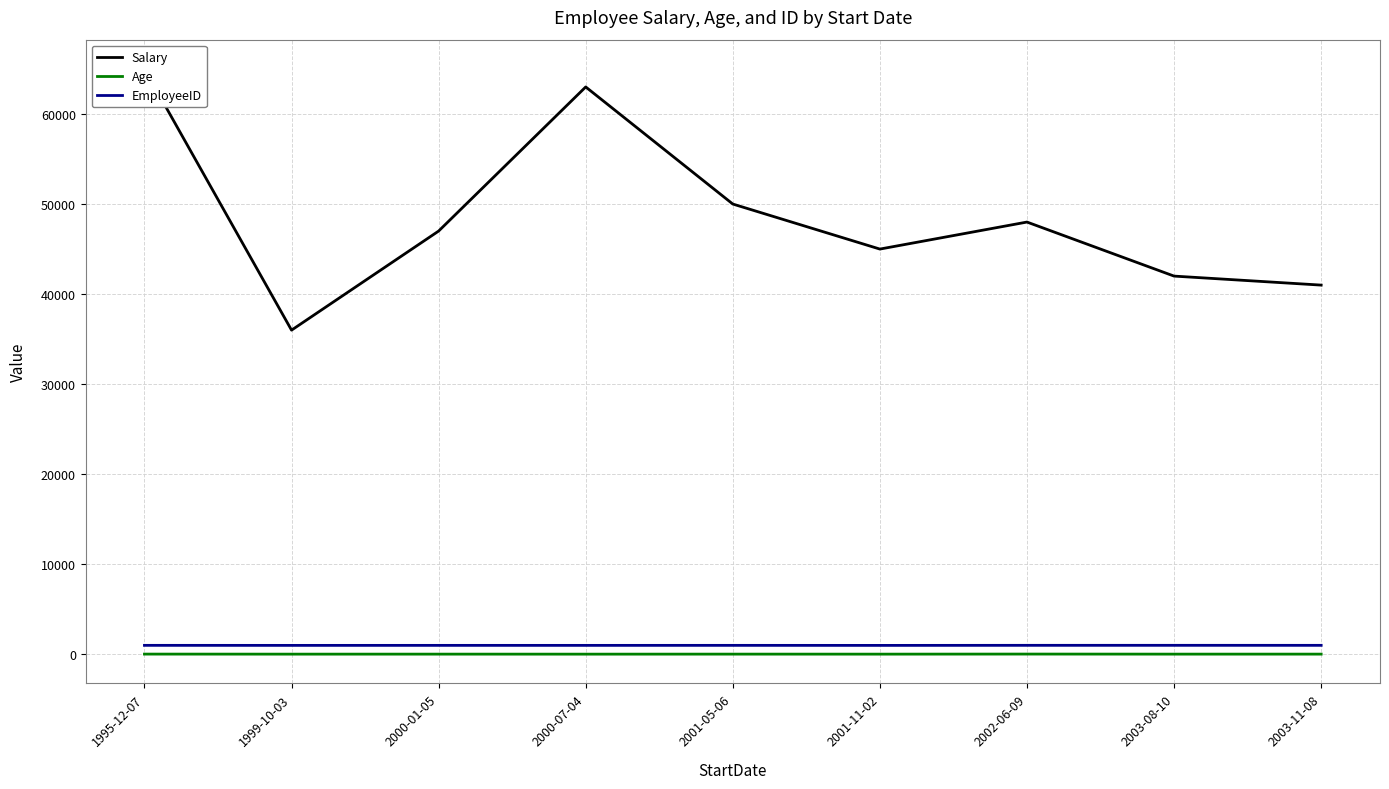

True or false: Salary has a value of 48000 at 2002-06-09.

True